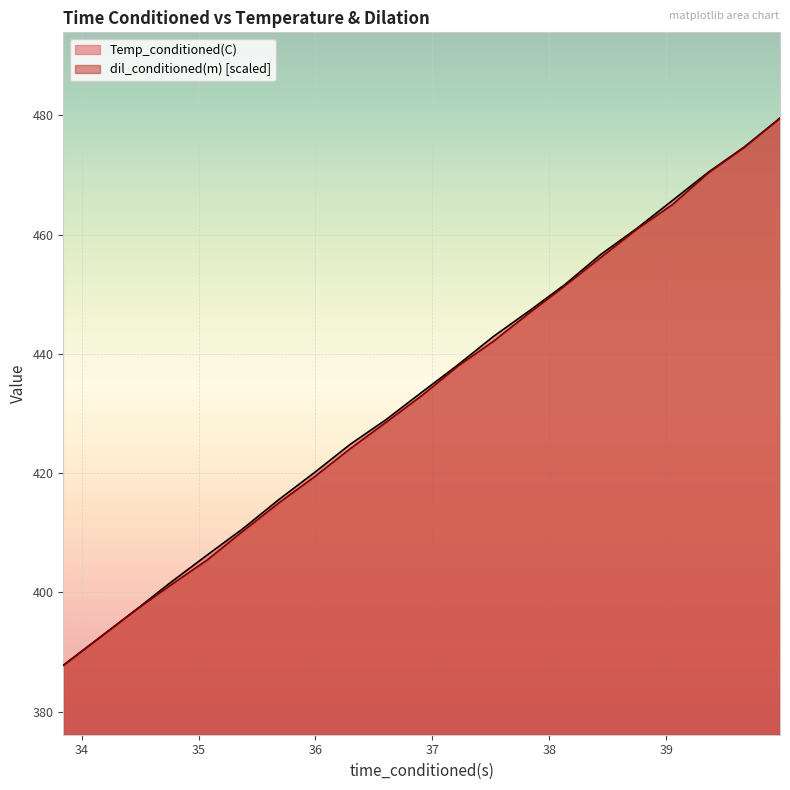

What is the sum of all dil_conditioned(m) values?

8706.2